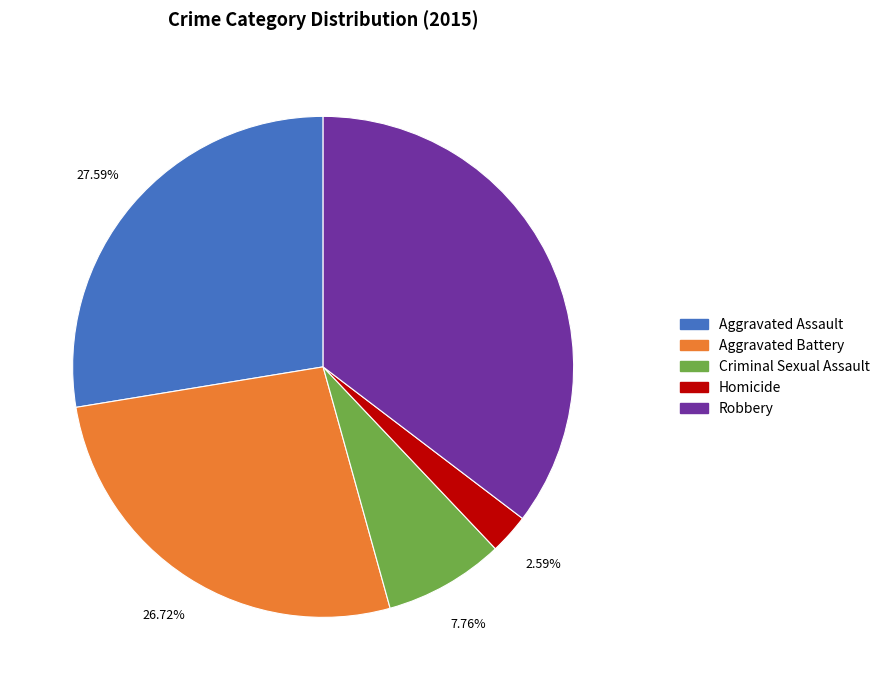

Rank the categories by value from lowest to highest.

Homicide, Criminal Sexual Assault, Aggravated Battery, Aggravated Assault, Robbery